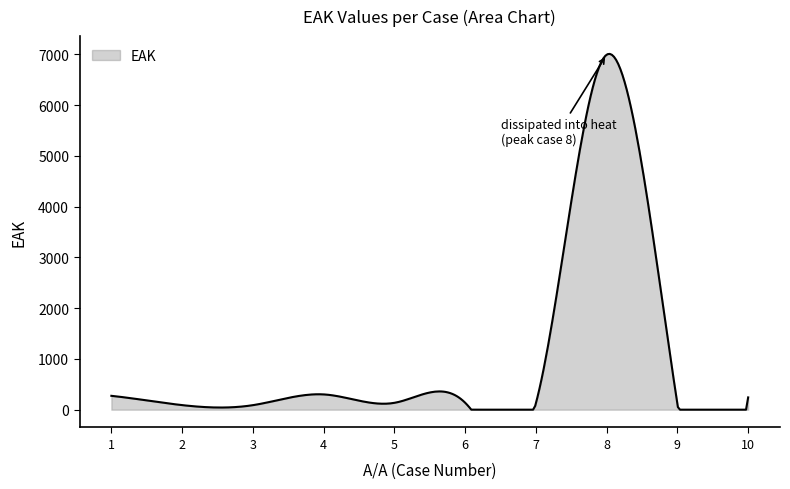

True or false: the data has more than 1 interior local peaks.

True